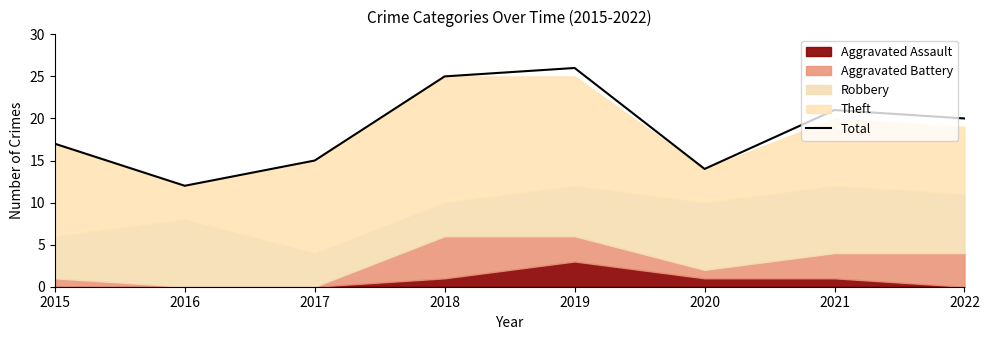

List the labels in order of value, largest first.

2019, 2018, 2021, 2022, 2015, 2017, 2020, 2016